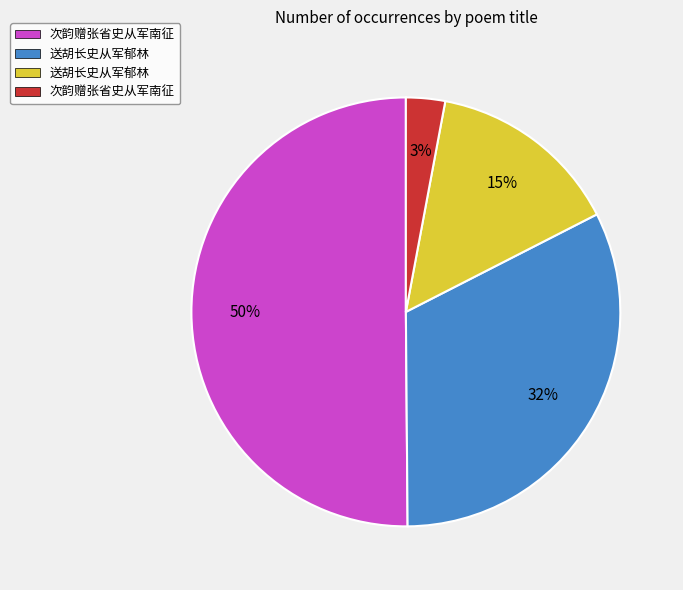

To the nearest percent, what is the difference between the largest and smallest slice percentages?

47%